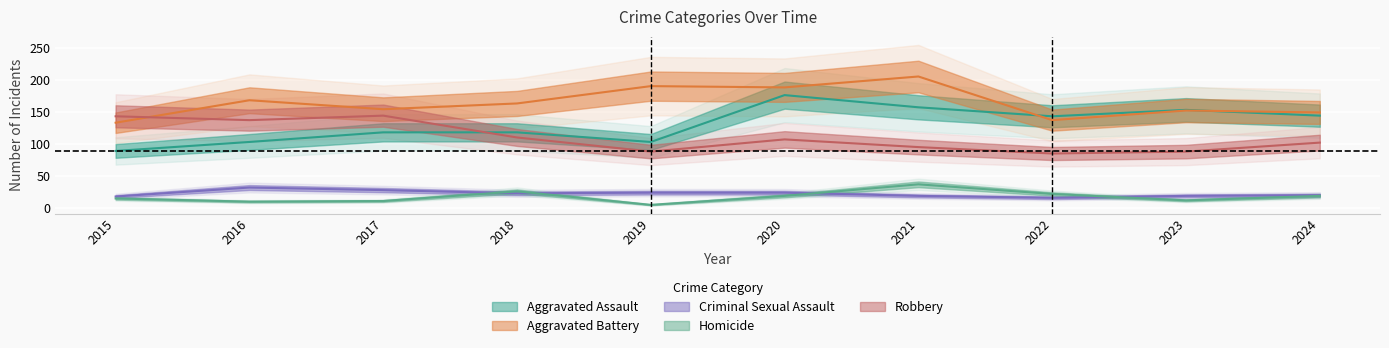

Which series has the widest spread of values?

Aggravated Assault